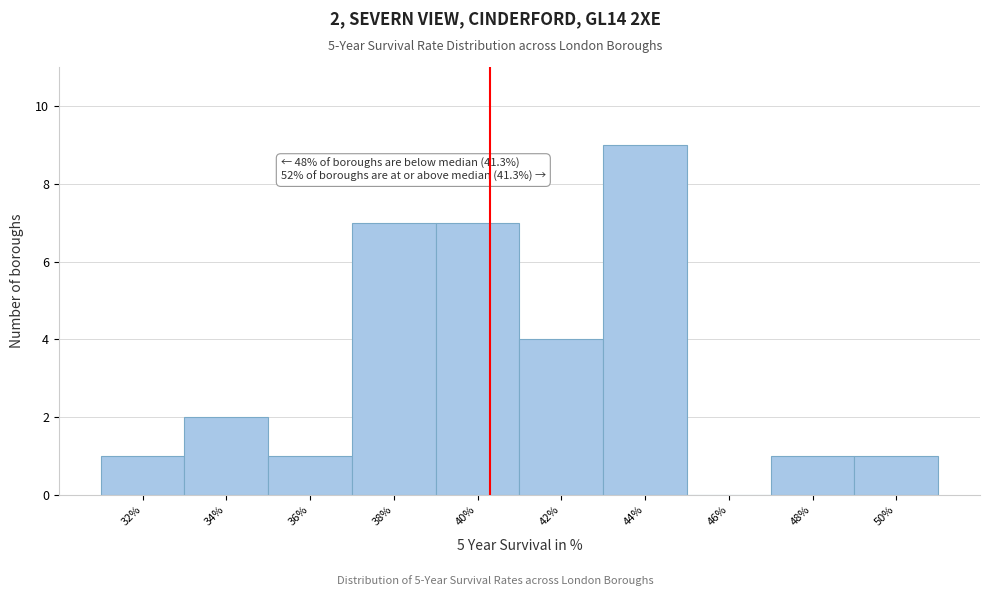

Reading right to left, extract all data points from this chart.

50%=1	48%=1	46%=0	44%=9	42%=4	40%=7	38%=7	36%=1	34%=2	32%=1